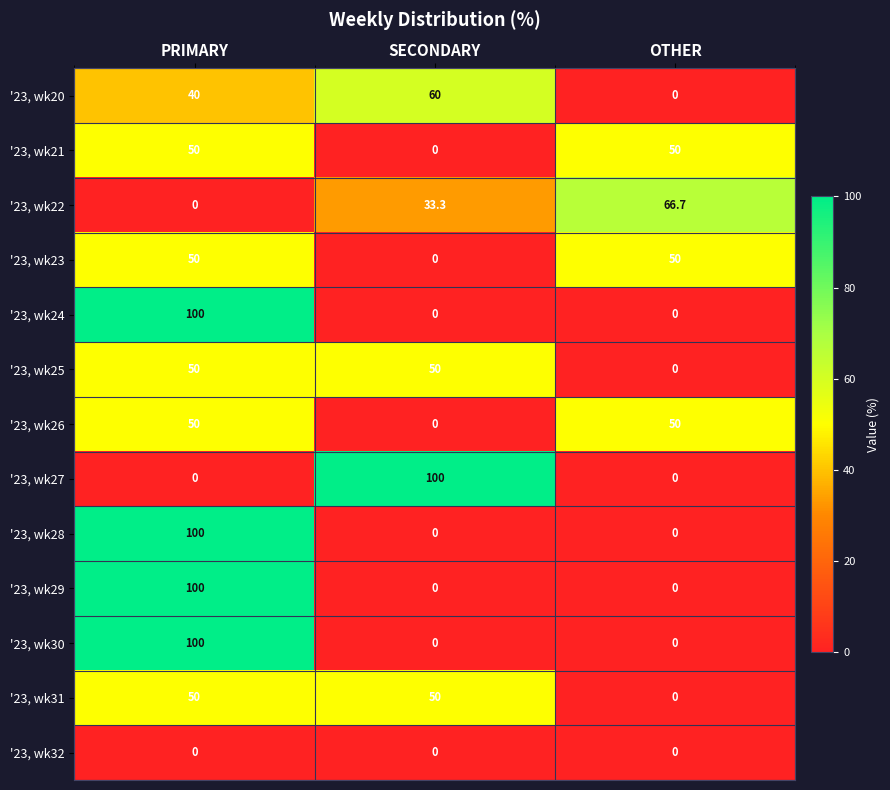

At how many categories does at least one series exceed 30?

3